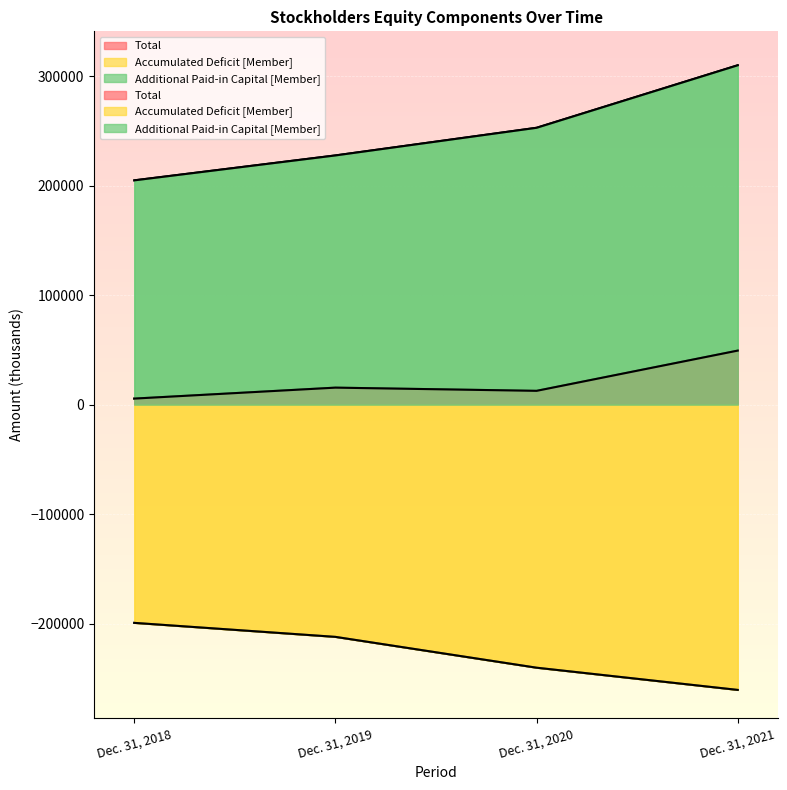

Which series has the largest total across all categories?

Additional Paid-in Capital [Member]